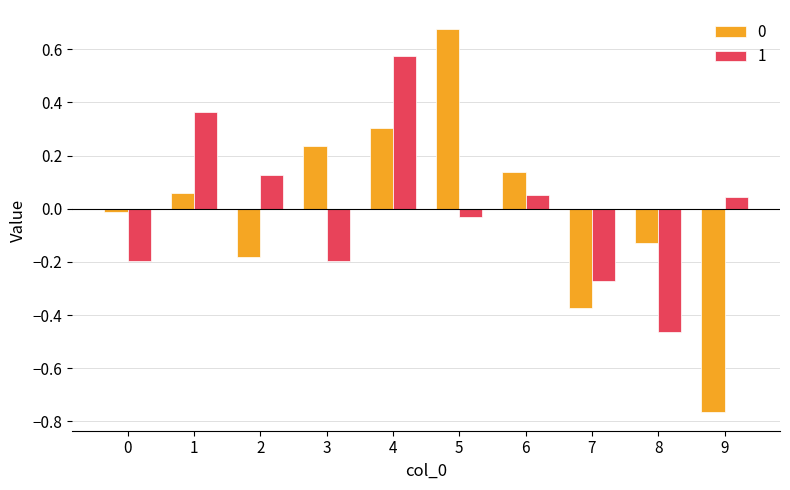

What is the difference between the highest and lowest values at 2?

0.3